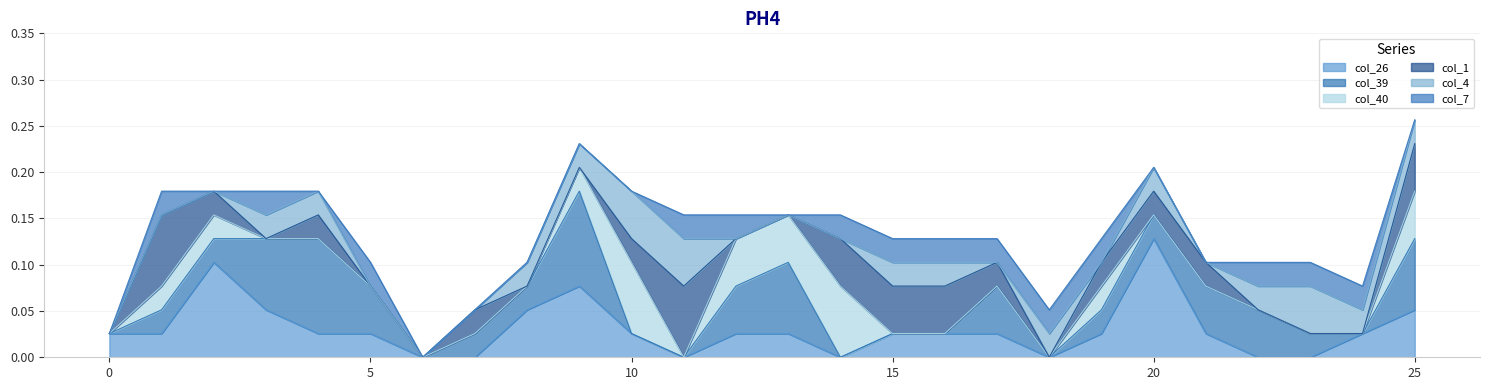

How many distinct data groups are displayed?

6